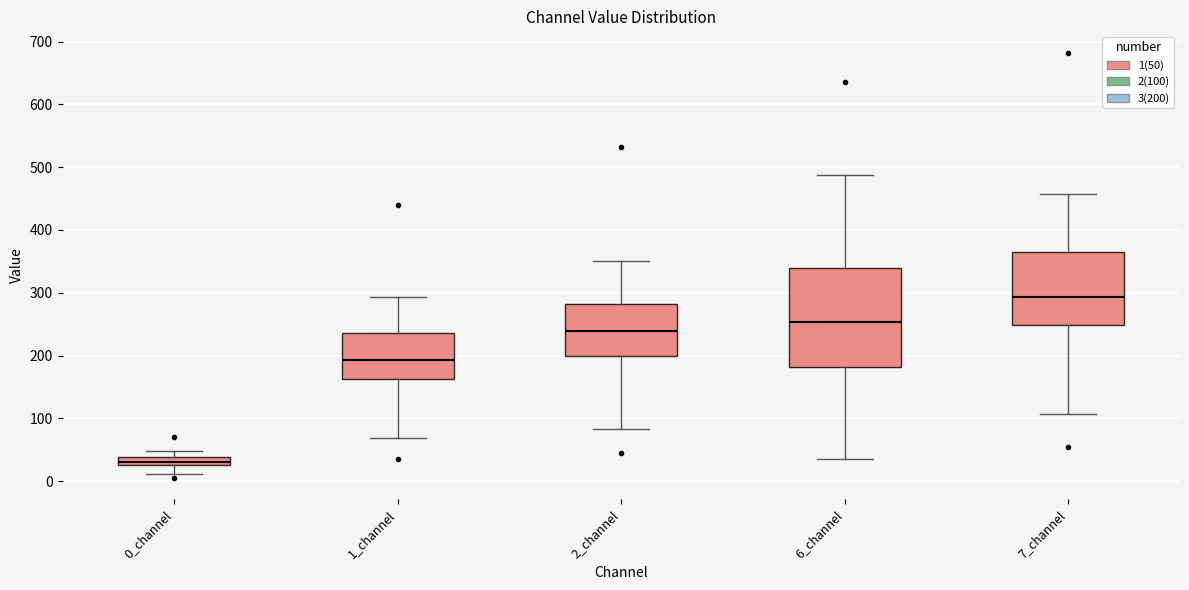

Where does the lower whisker of the box for 0_channel end on the y-axis? The values are not printed on the chart, so give them approximately, as read against the axis.

10